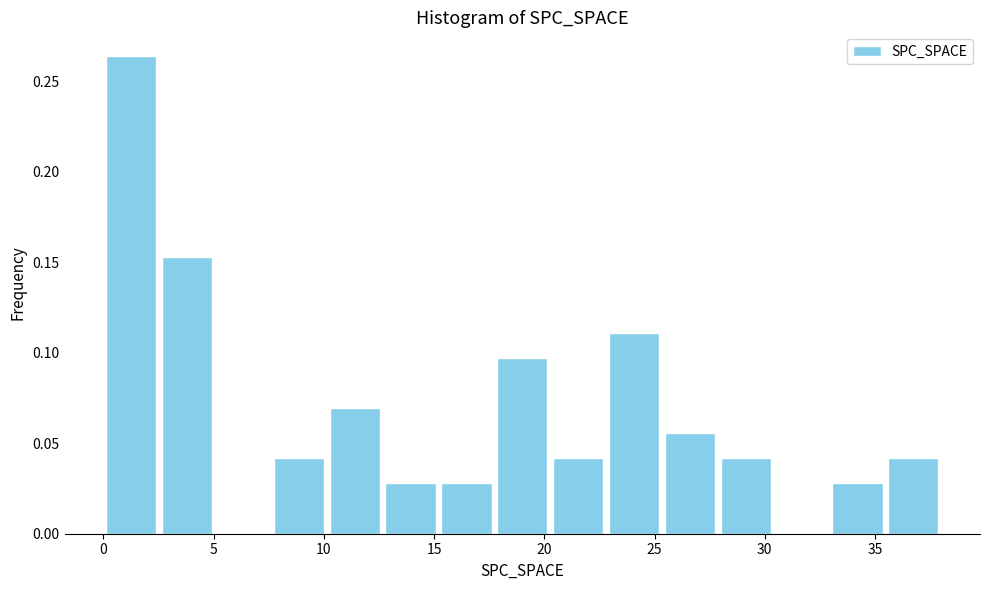

Over which range of the x-axis is the bar tallest?

0.0 to 2.5